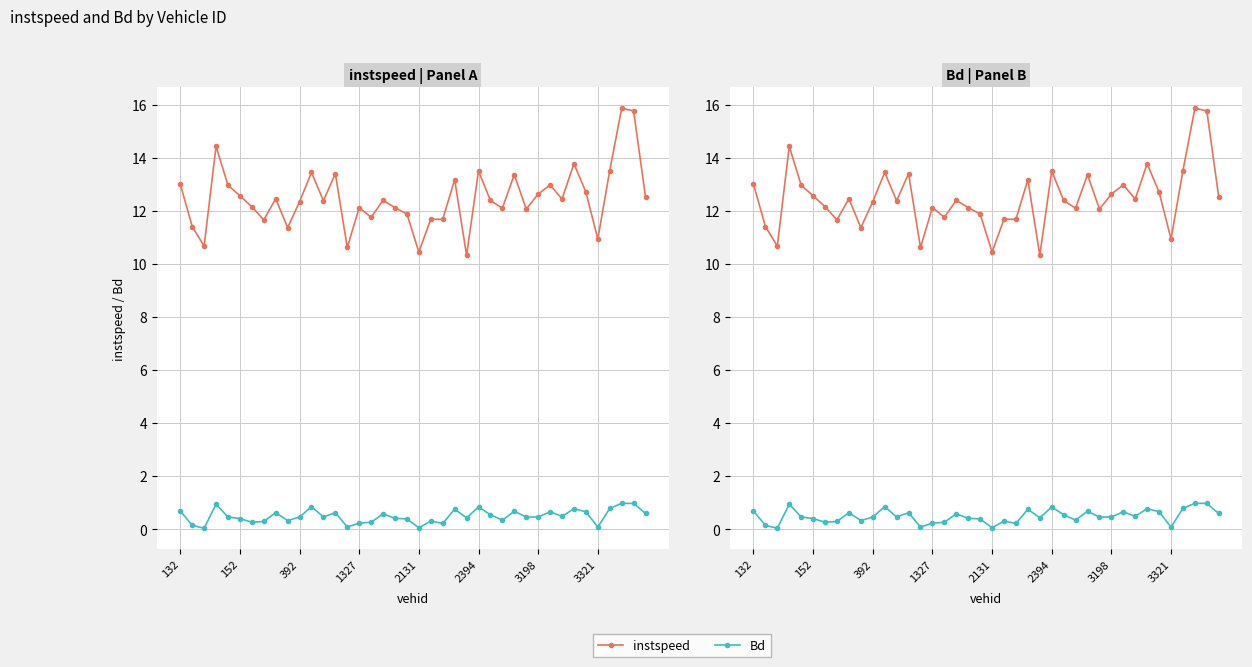

What is the value of the Bd point at the 8th from the left?

0.3